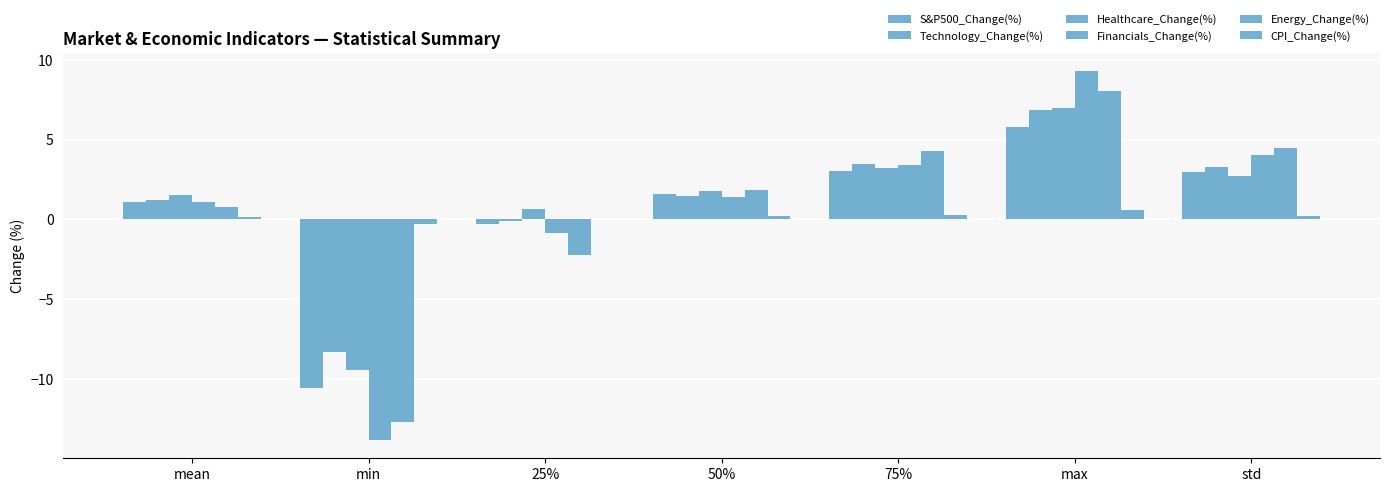

How many values in Healthcare_Change(%) are above zero?

6